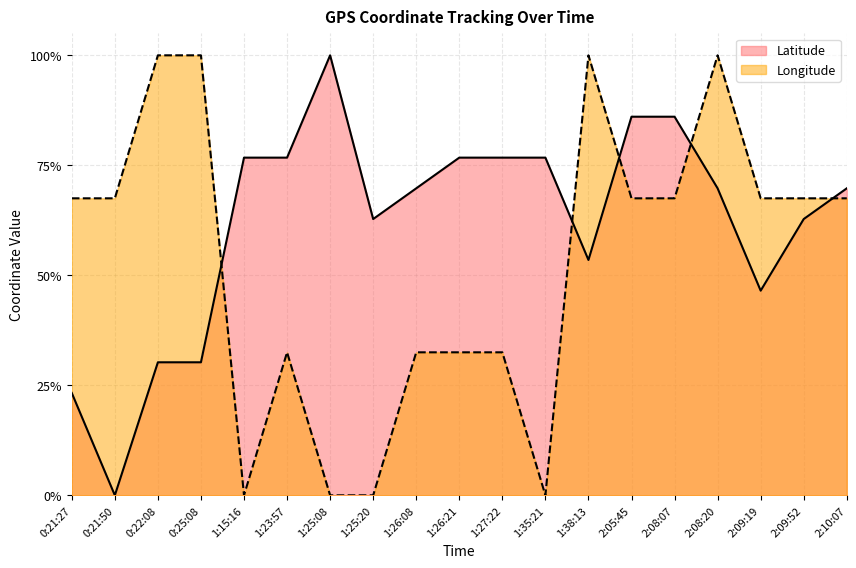

In Longitude, how many points are lower than both neighbors (excluding endpoints)?

2